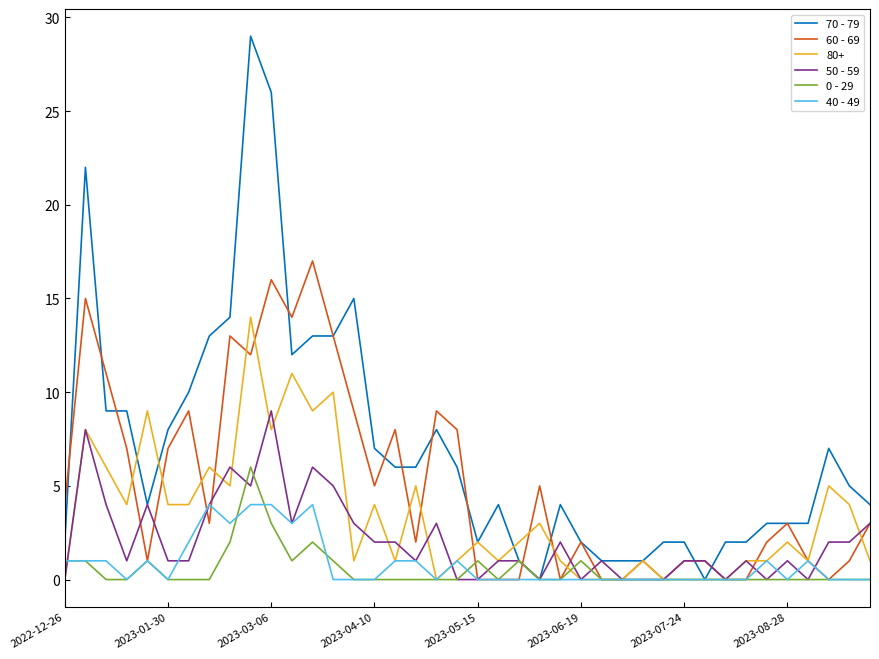

Which series has the largest total across all categories?

70 - 79